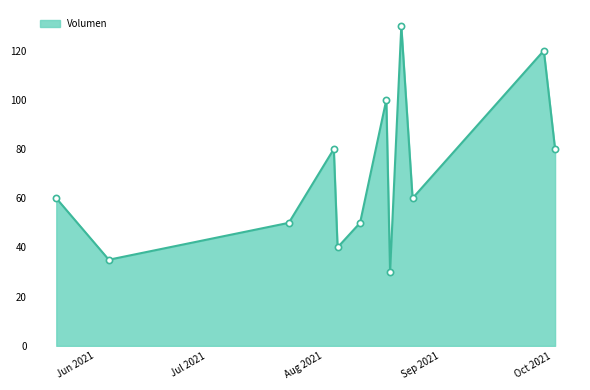

What is the difference between the maximum and minimum values?

100